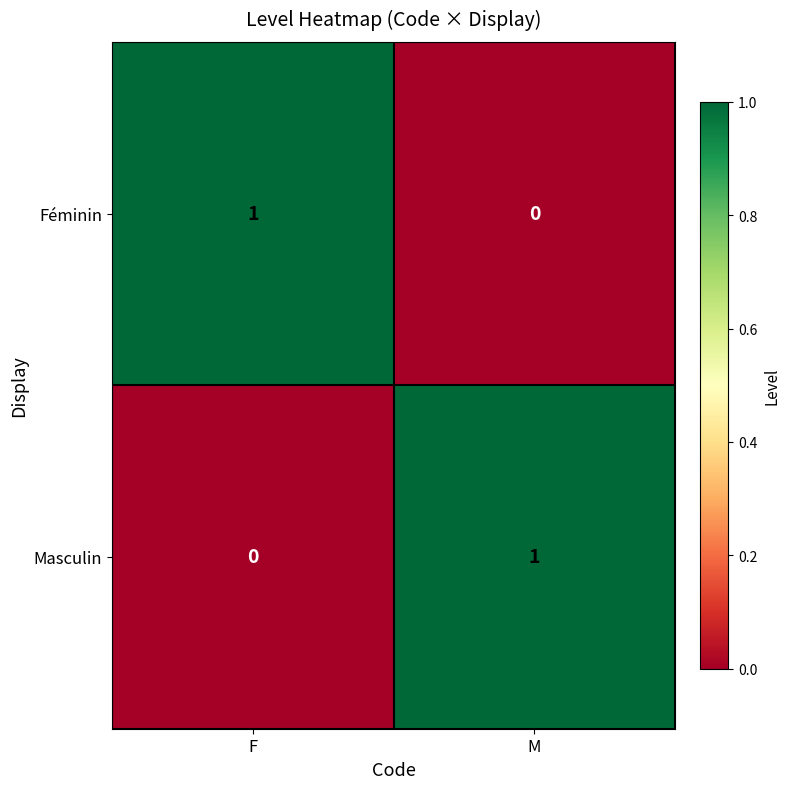

Reading left to right, transcribe all the data shown in this chart.

Féminin: F=1	M=0
Masculin: F=0	M=1